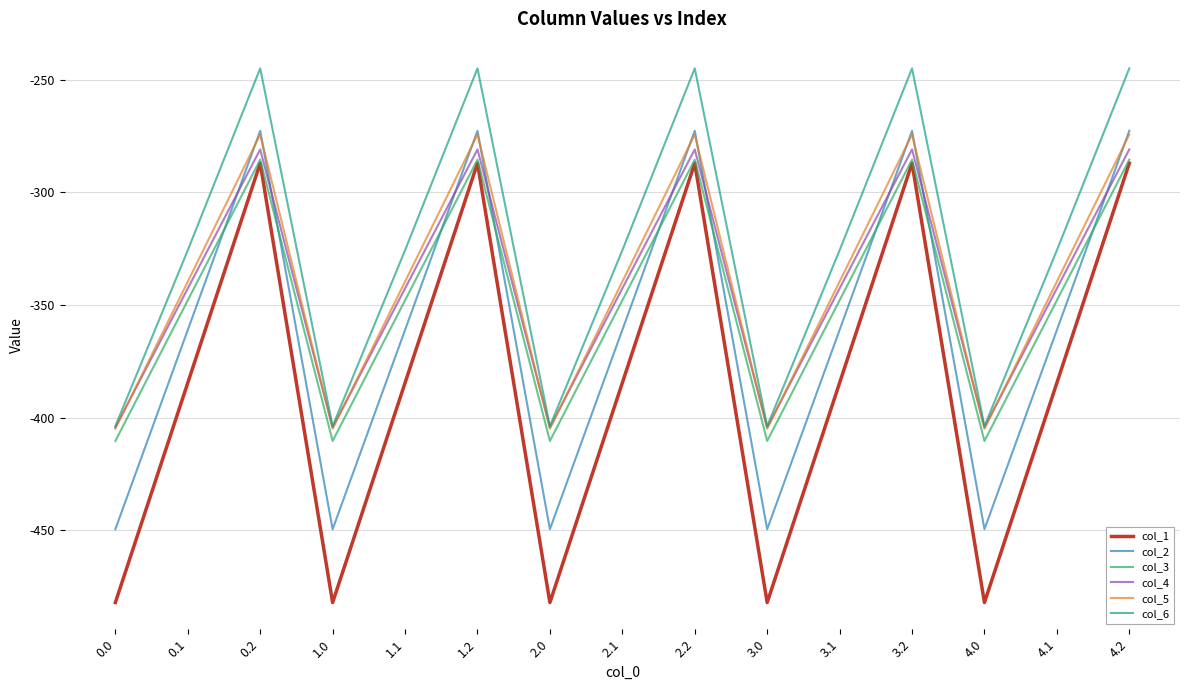

What position from the left is 1.2?

6